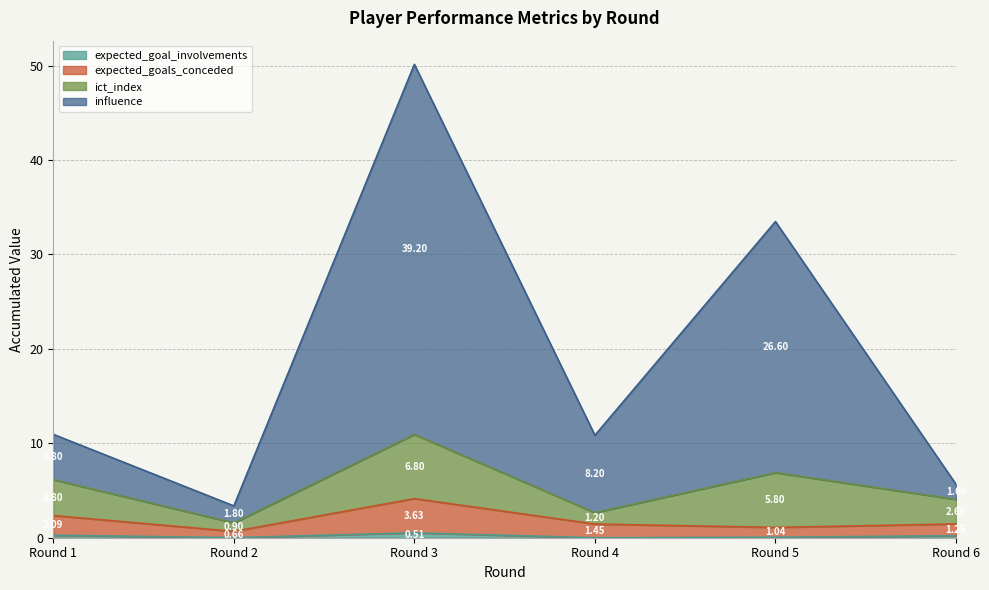

What is the value of the expected_goals_conceded point at the 1st from the left?

2.3